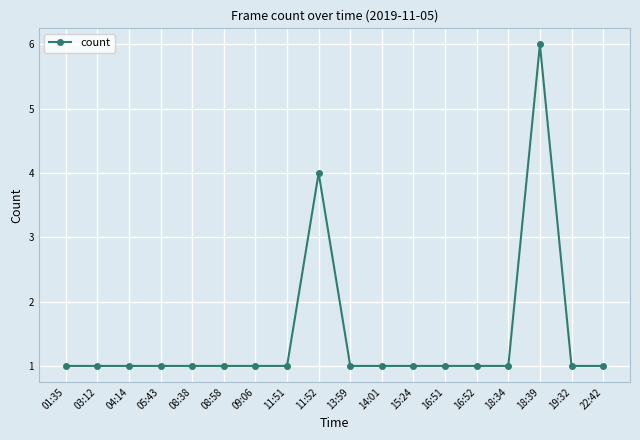

True or false: the data has more than 1 interior local peaks.

True